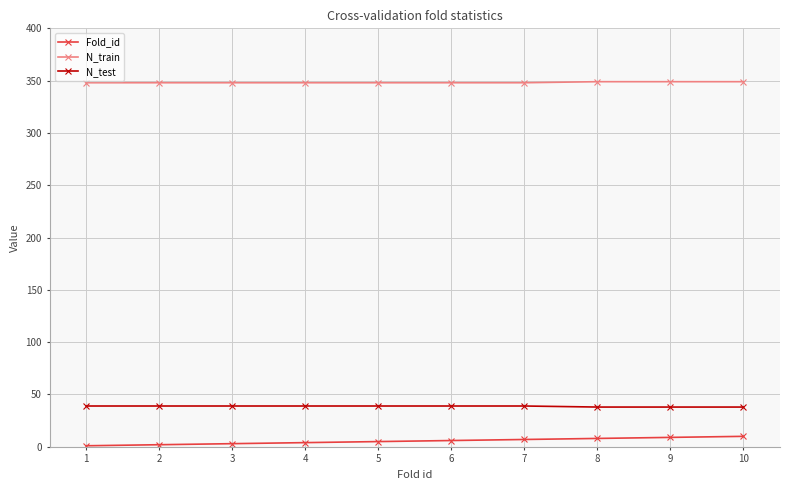

Is the value of N_train at 4 greater than the value of Fold_id at 9?

Yes